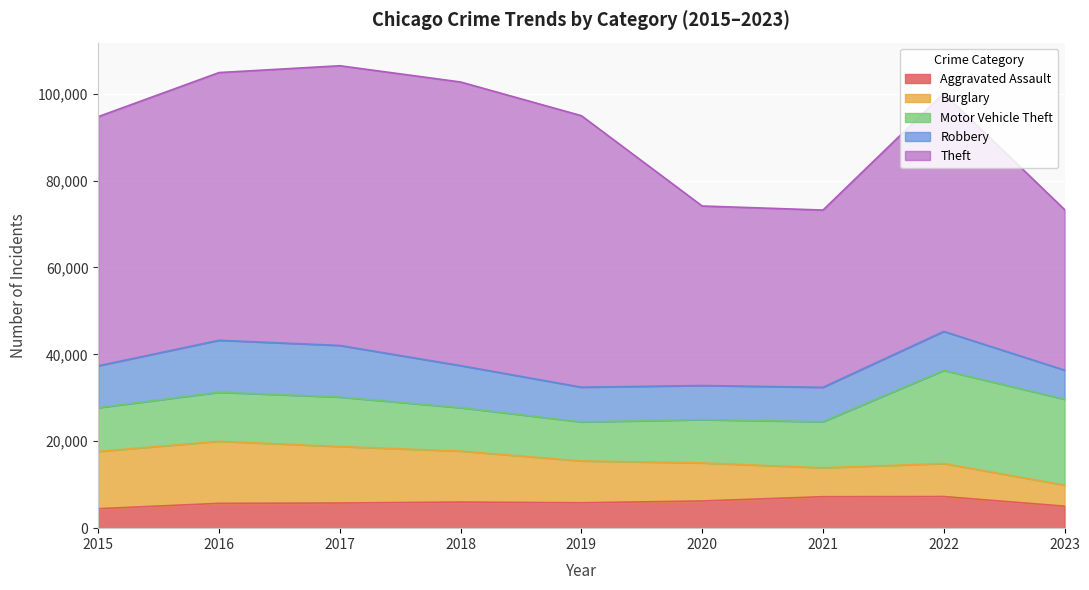

What is the maximum value for Burglary?

14289